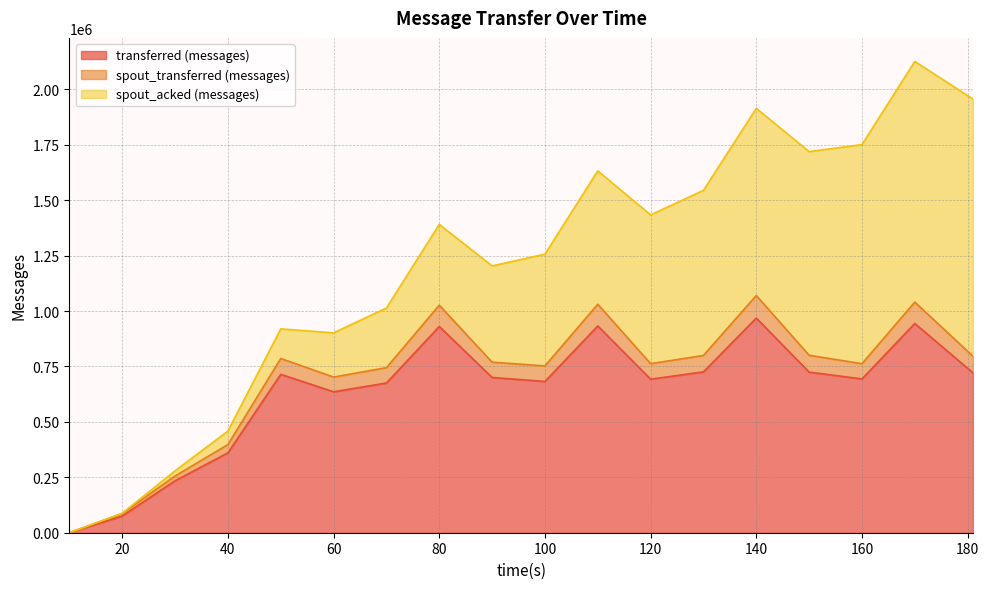

Does the chart display data point markers on the line(s)?

No